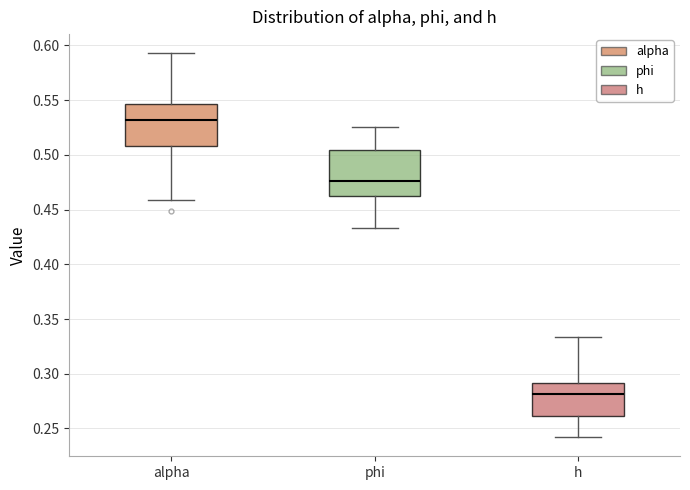

Reading left to right, read every box against the y-axis: the position of its median line, the range the box covers, and the ends of its whiskers. The values are not printed on the chart, so give them approximately, as read against the axis.

alpha: median 0.530, box 0.510 to 0.545, whiskers 0.460 to 0.595
phi: median 0.475, box 0.460 to 0.505, whiskers 0.435 to 0.525
h: median 0.280, box 0.260 to 0.290, whiskers 0.240 to 0.335